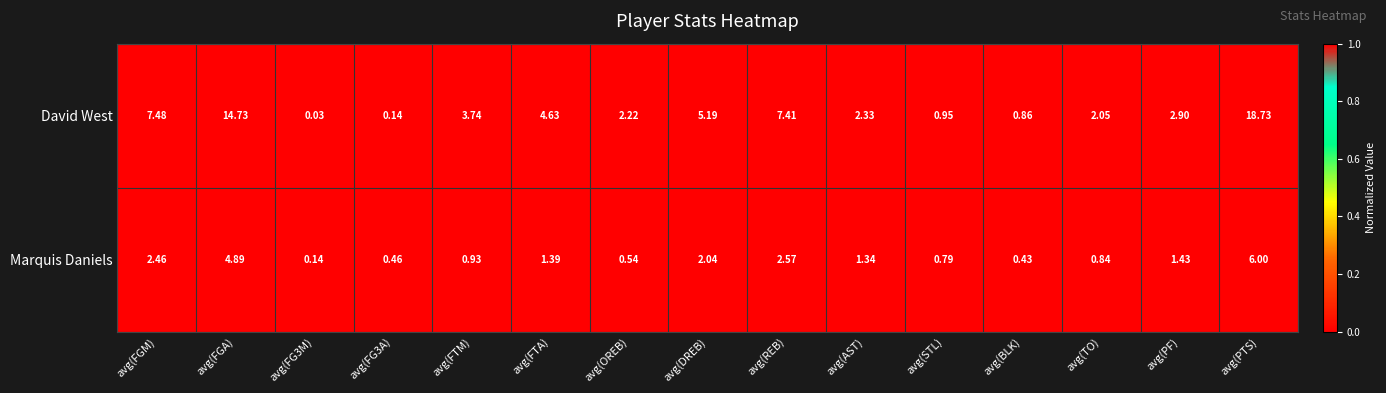

What is the spread (max minus min) of values at avg(PTS)?

12.7